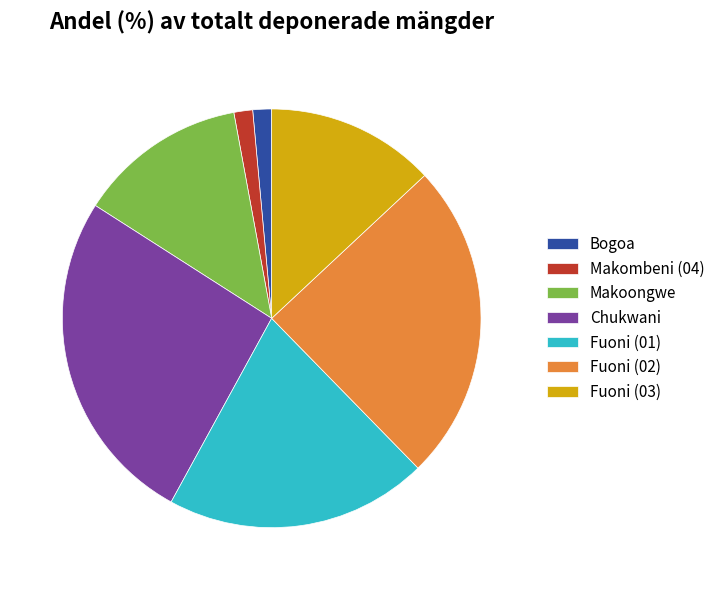

Is there any slice that represents more than half of the pie?

No